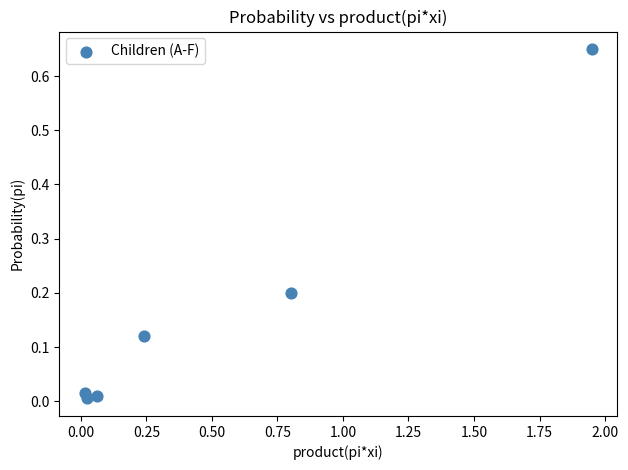

What is the average X value?

0.5